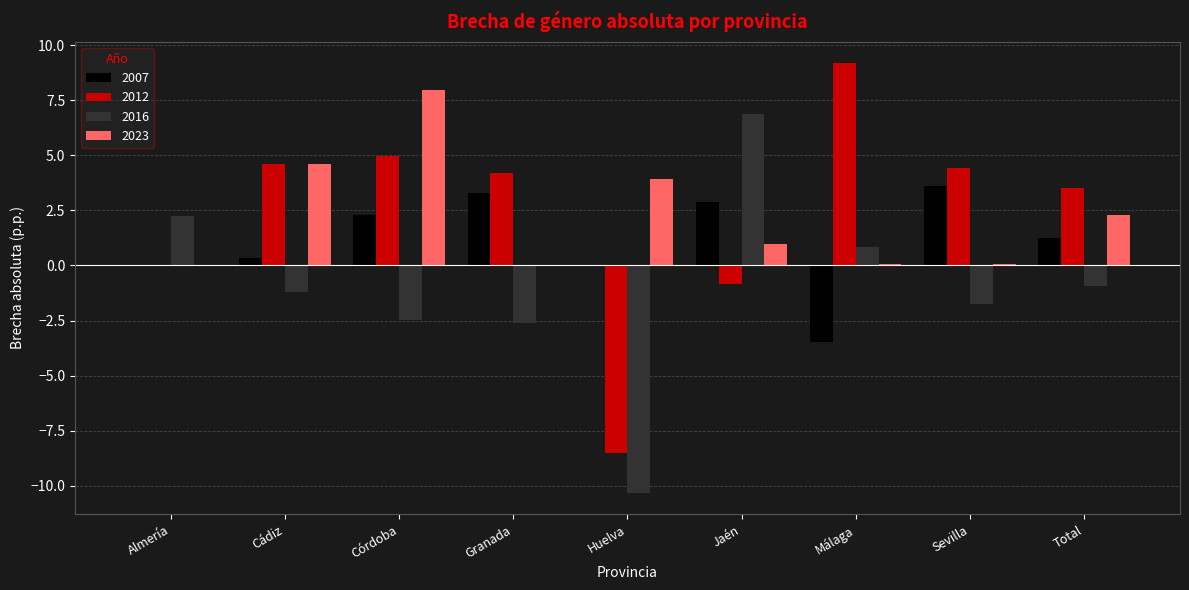

How many groups of bars are there?

9